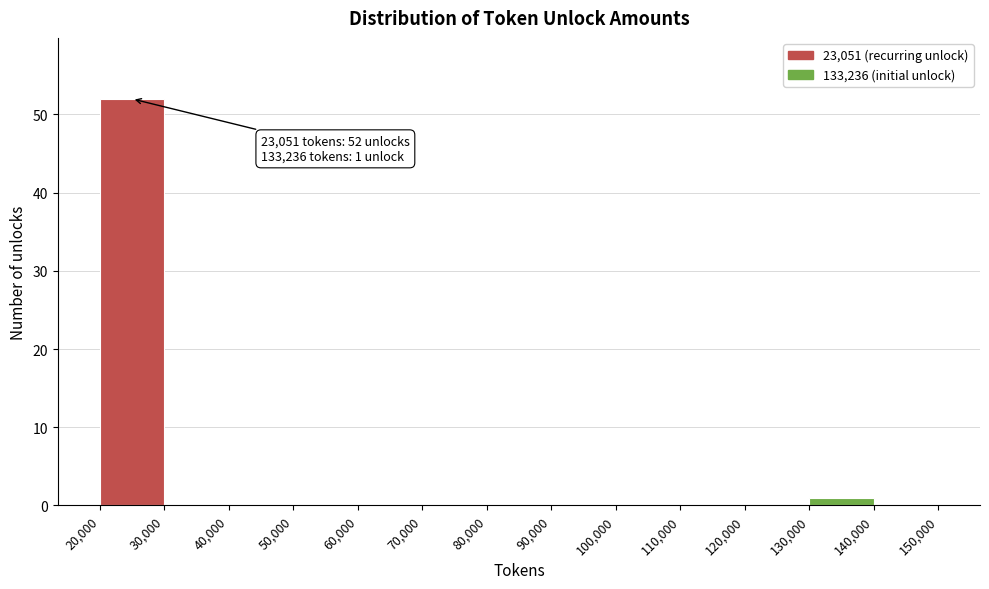

Which range on the x-axis has the tallest bar?

20,000 to 30,000